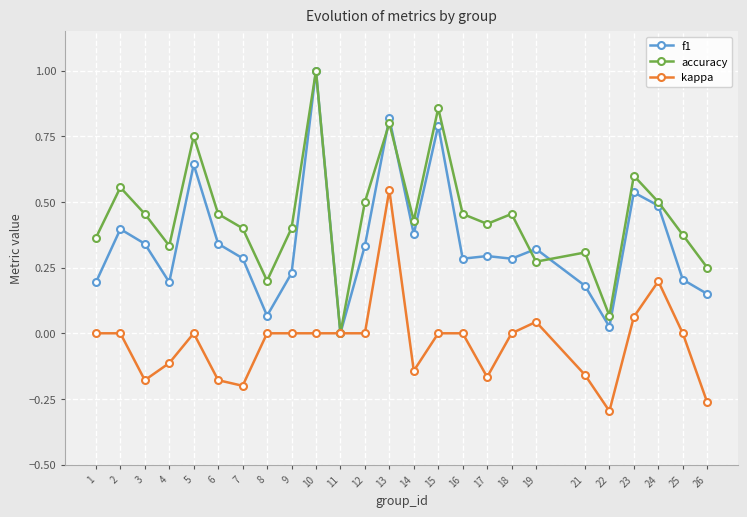

List the series in order of their overall mean, lowest first.

kappa, f1, accuracy